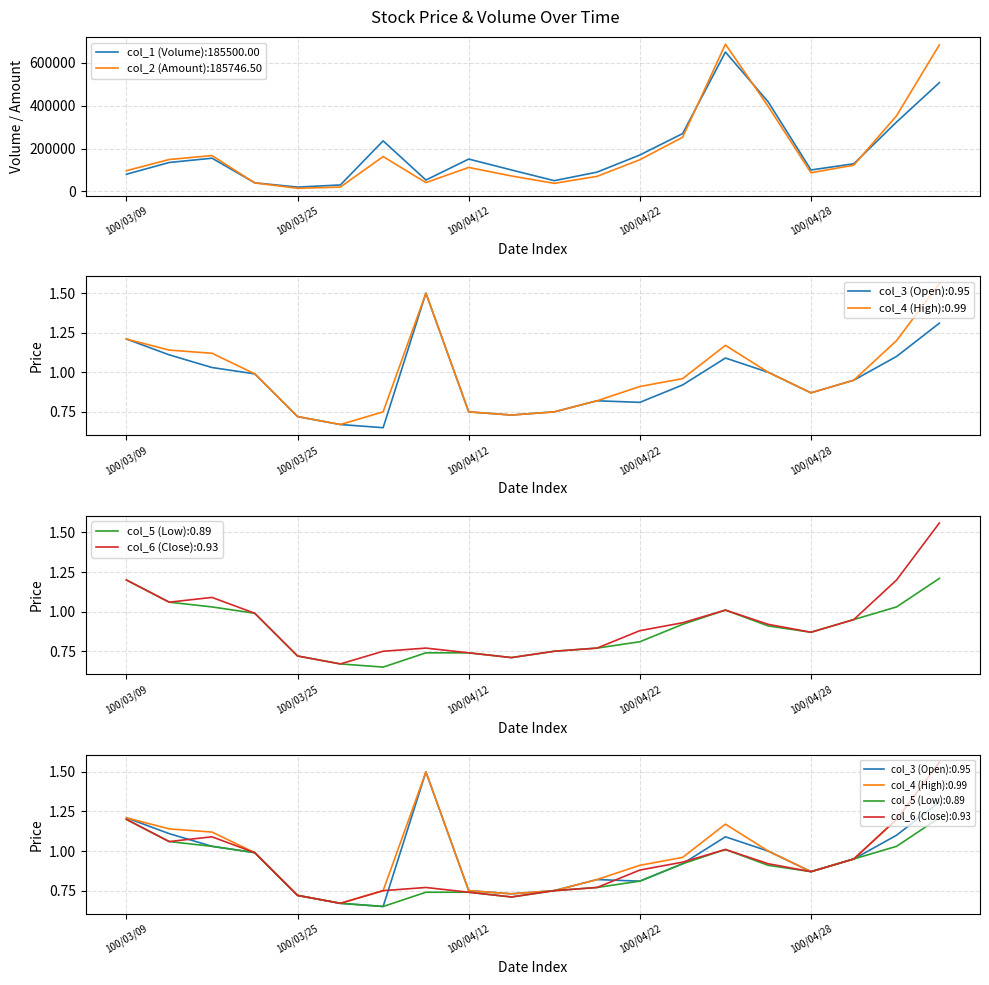

Is it true that col_3 (Open) equals 0.4 at 100/03/14?

False